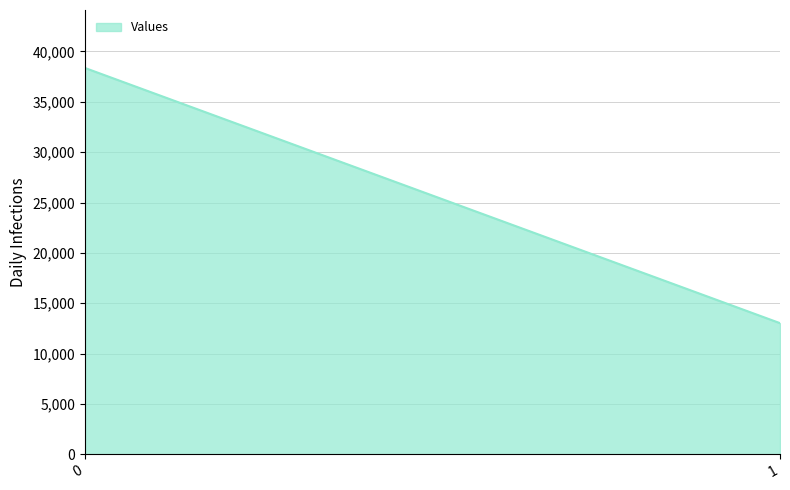

List the labels in order of value, largest first.

0, 1